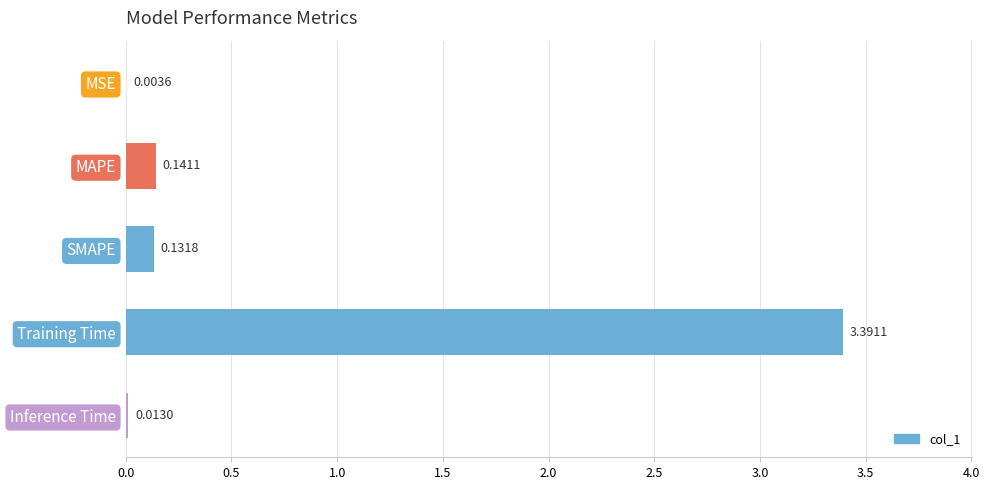

Where is the data nearest to the value 1?

MAPE